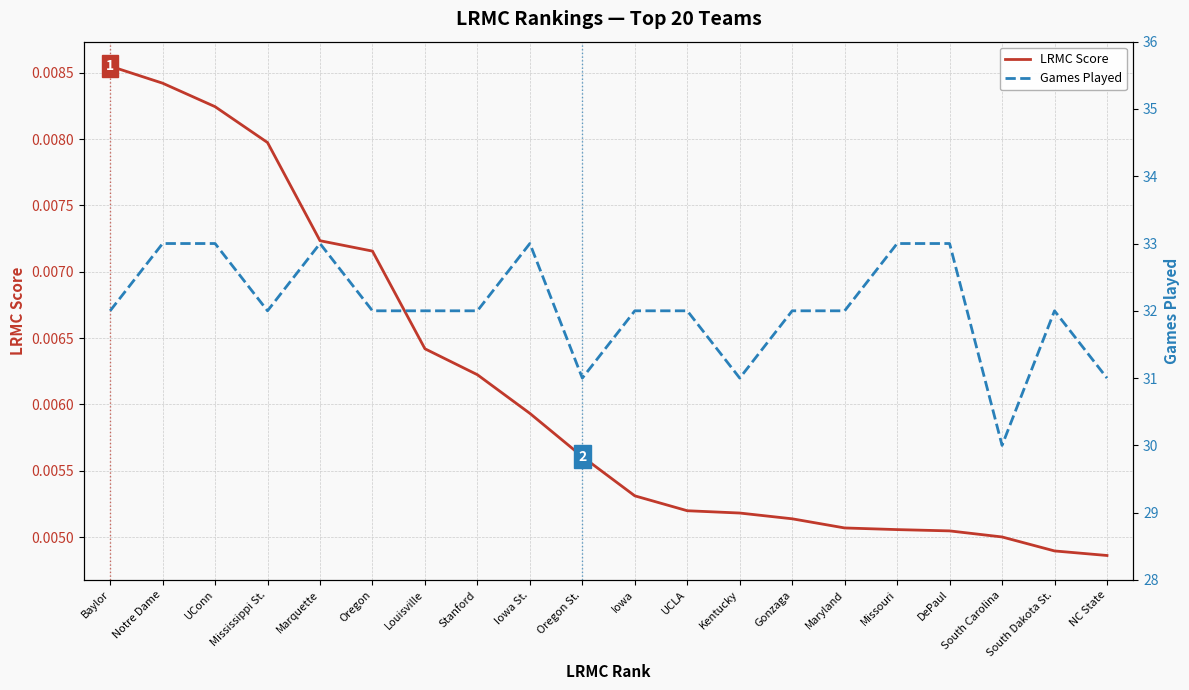

Is the value of LRMC Score at DePaul greater than the value of Games Played at Oregon St.?

No